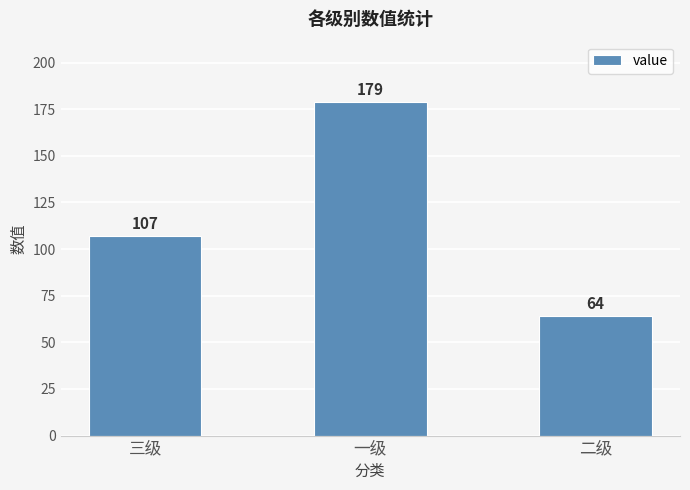

Where is the data nearest to the value 121?

三级